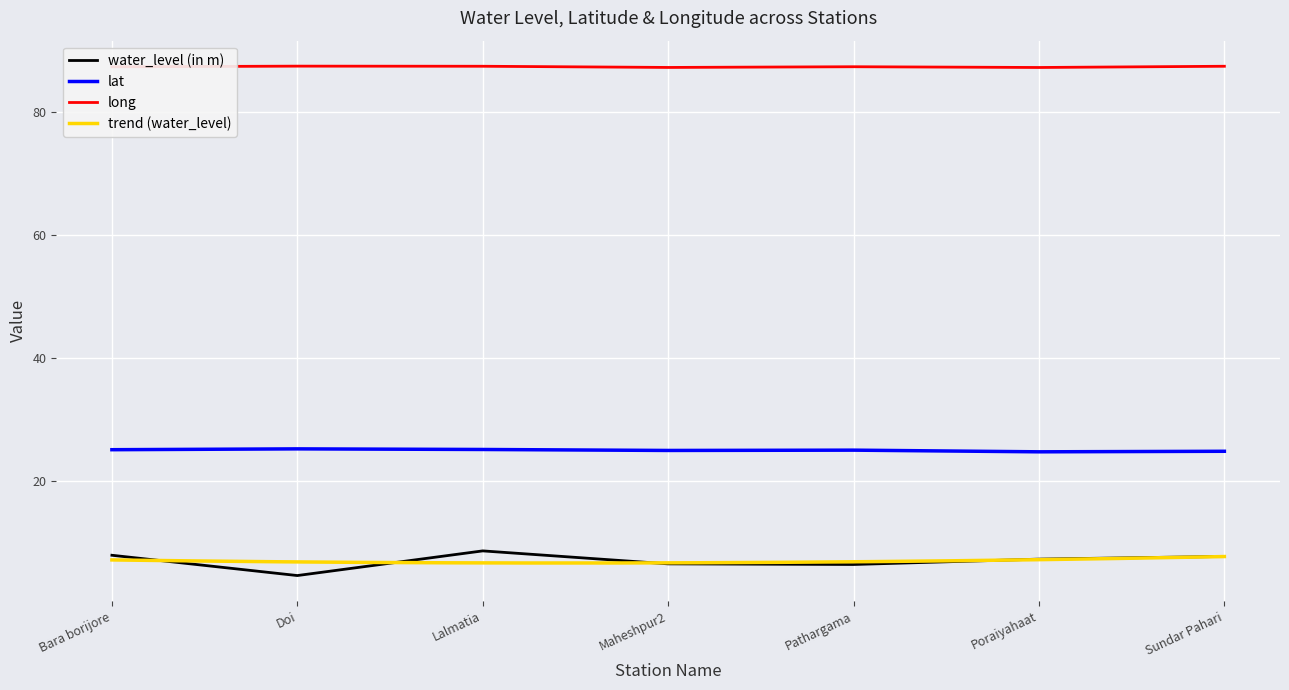

At which category does the chart reach its peak across all series?

Doi